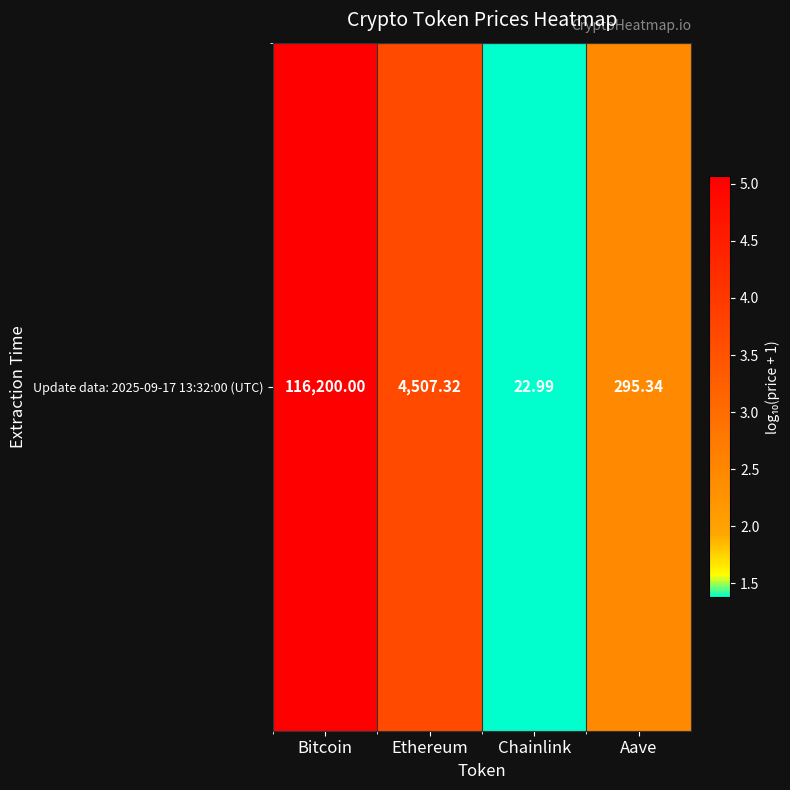

The chart shows a value of 3.7 at Ethereum. True or false?

True